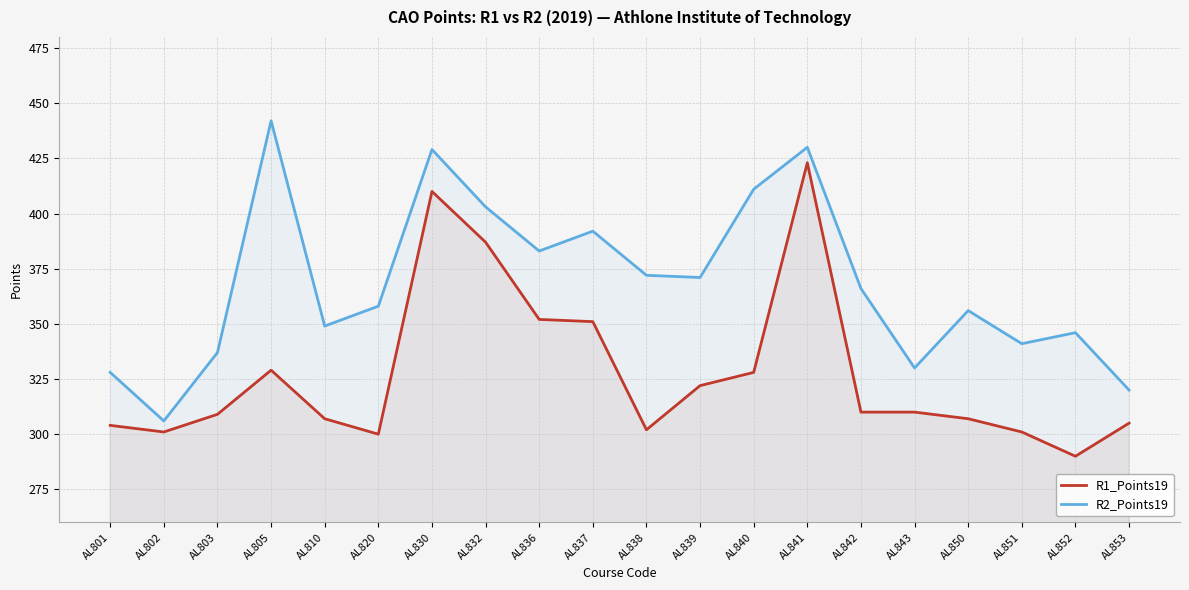

What is the sum of all R1_Points19 values?

6548